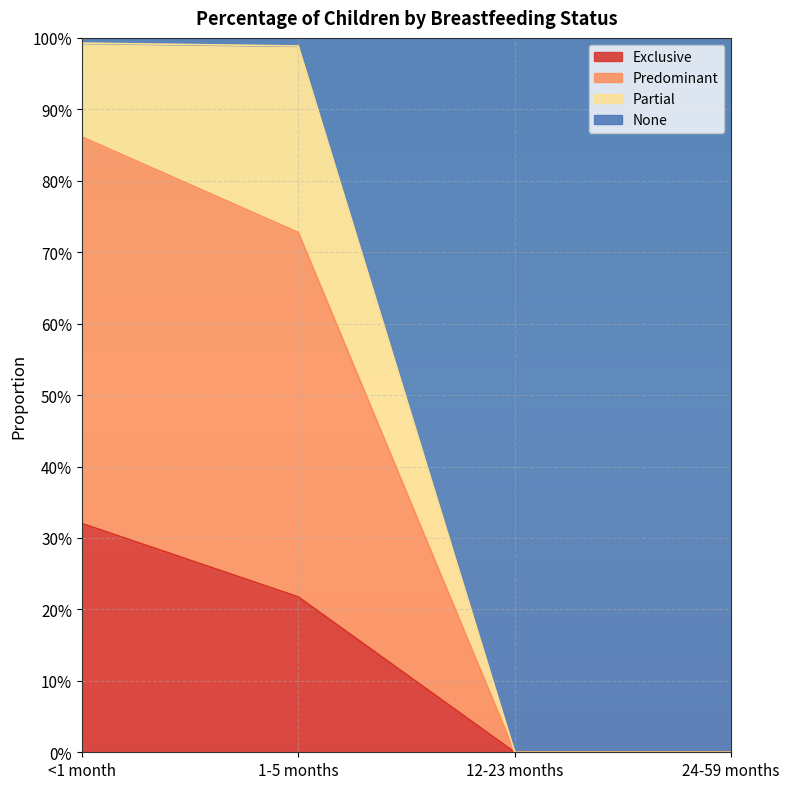

Does the chart display data point markers on the line(s)?

No